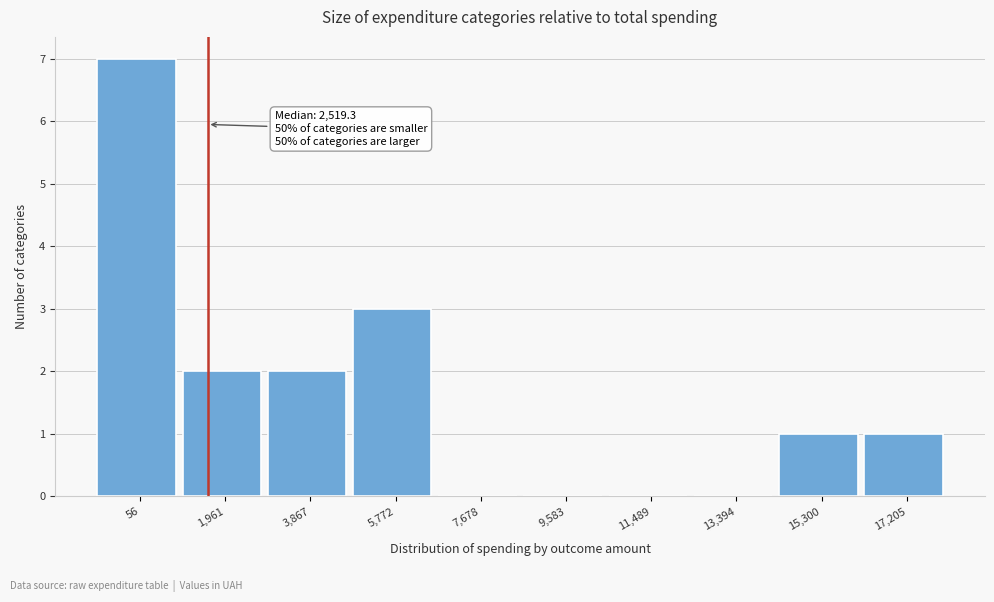

Reading left to right, transcribe all the data shown in this chart.

56=7	1,961=2	3,867=2	5,772=3	7,678=0	9,583=0	11,489=0	13,394=0	15,300=1	17,205=1